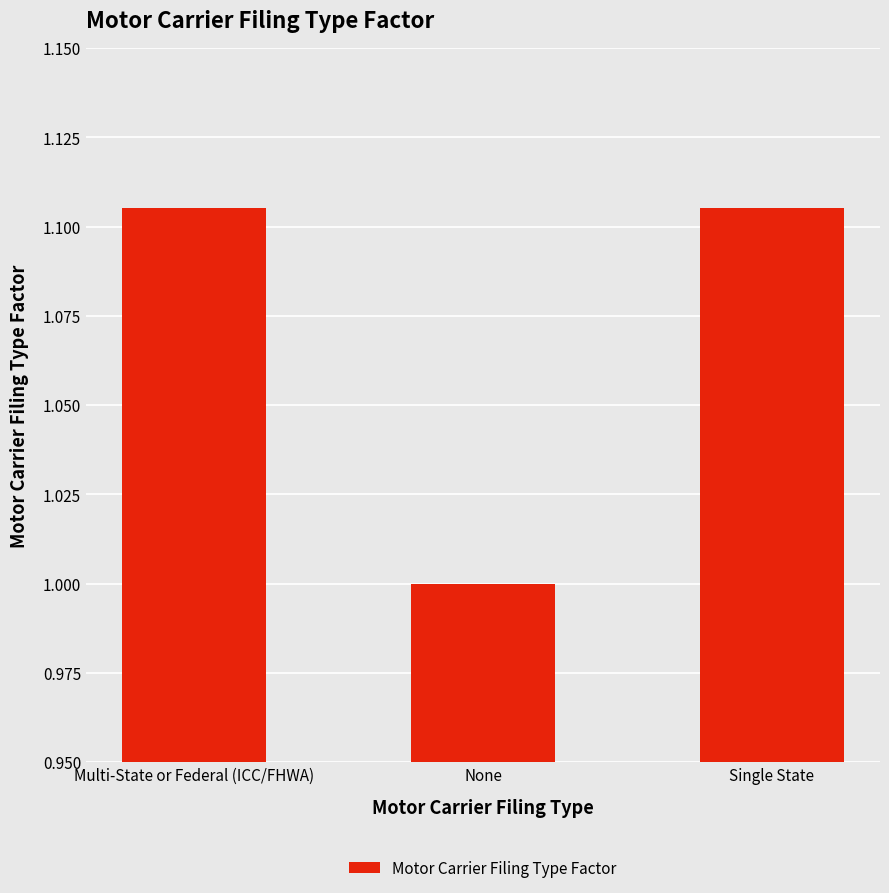

Which category has the lowest value across all series?

None